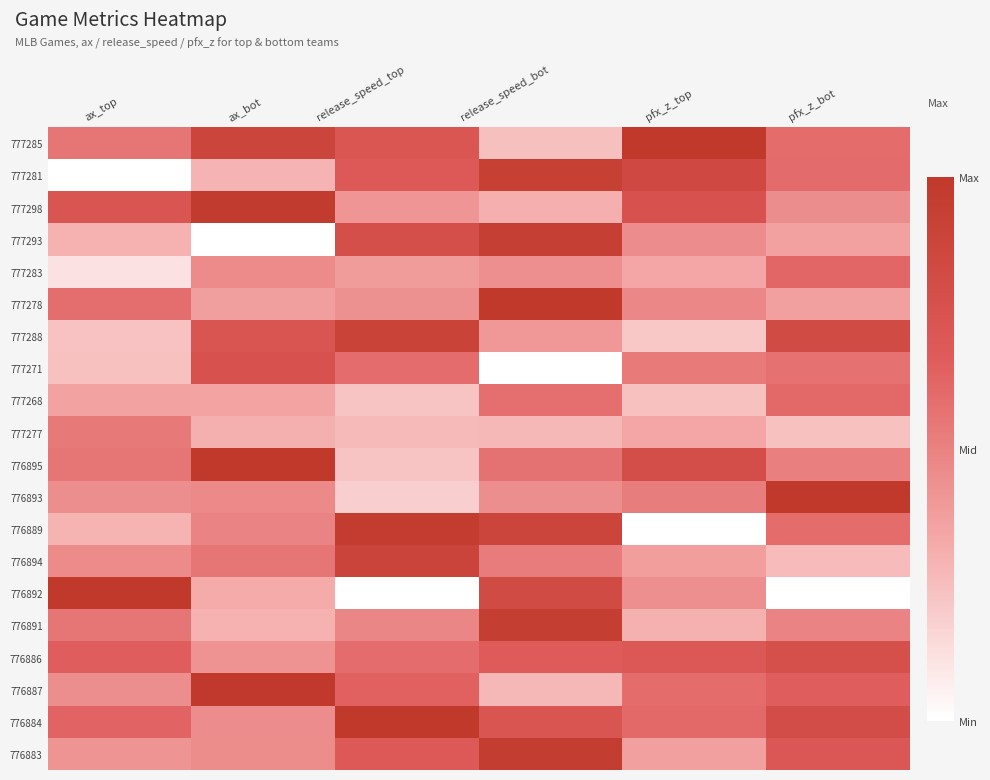

What is the total value across all series at release_speed_bot?

11.9